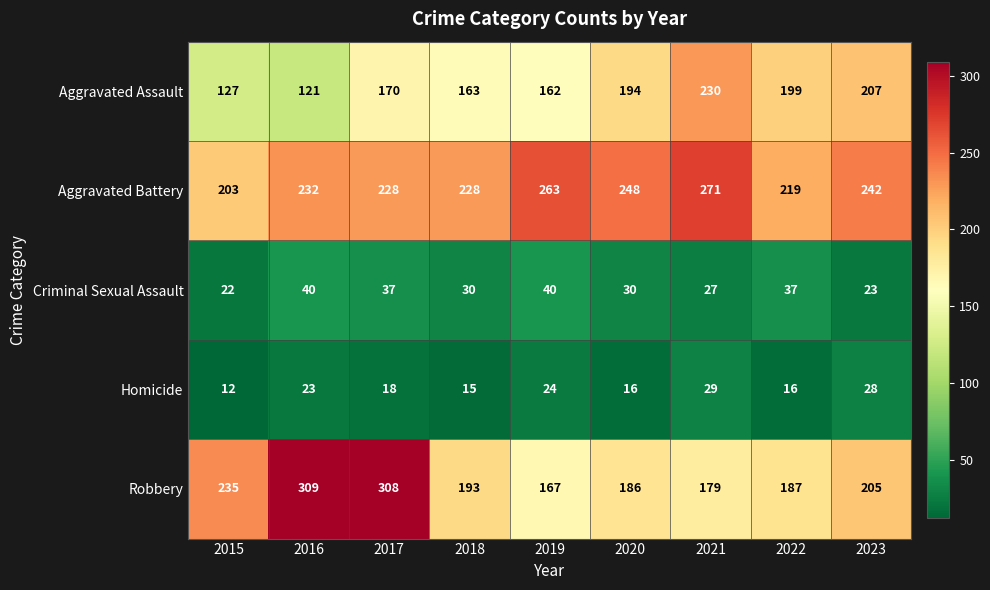

At which label is Robbery closest to 238?

2015